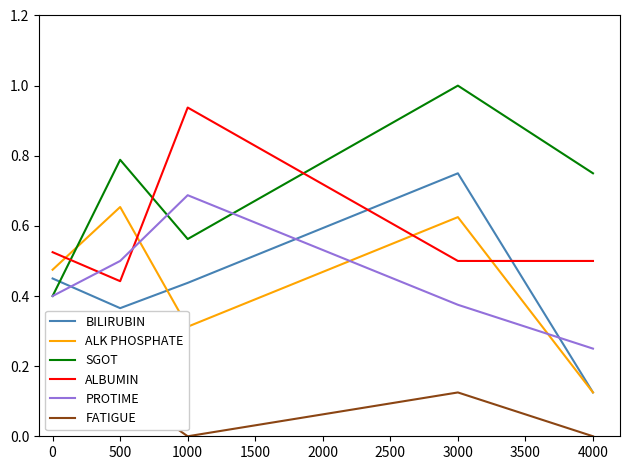

List the labels in order of BILIRUBIN value, largest first.

3000, 0, 1000, 500, 4000